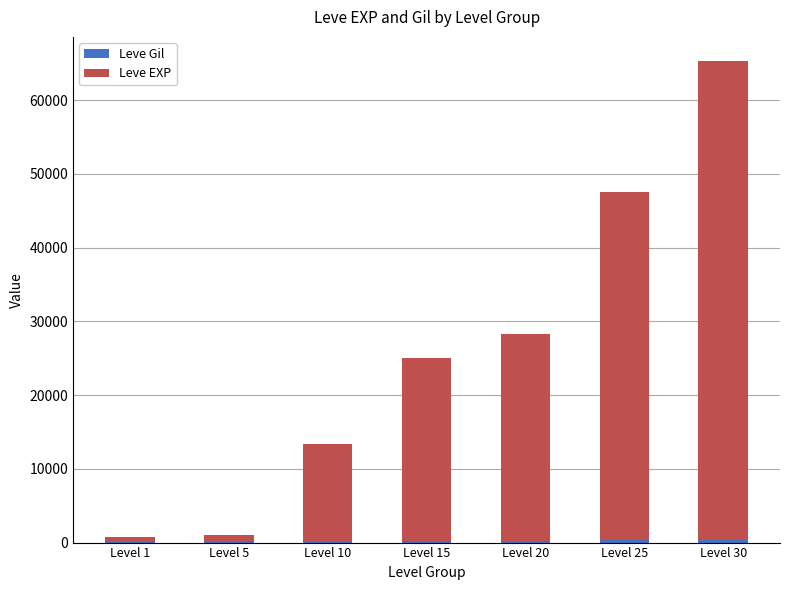

How many categories are shown in the chart?

7